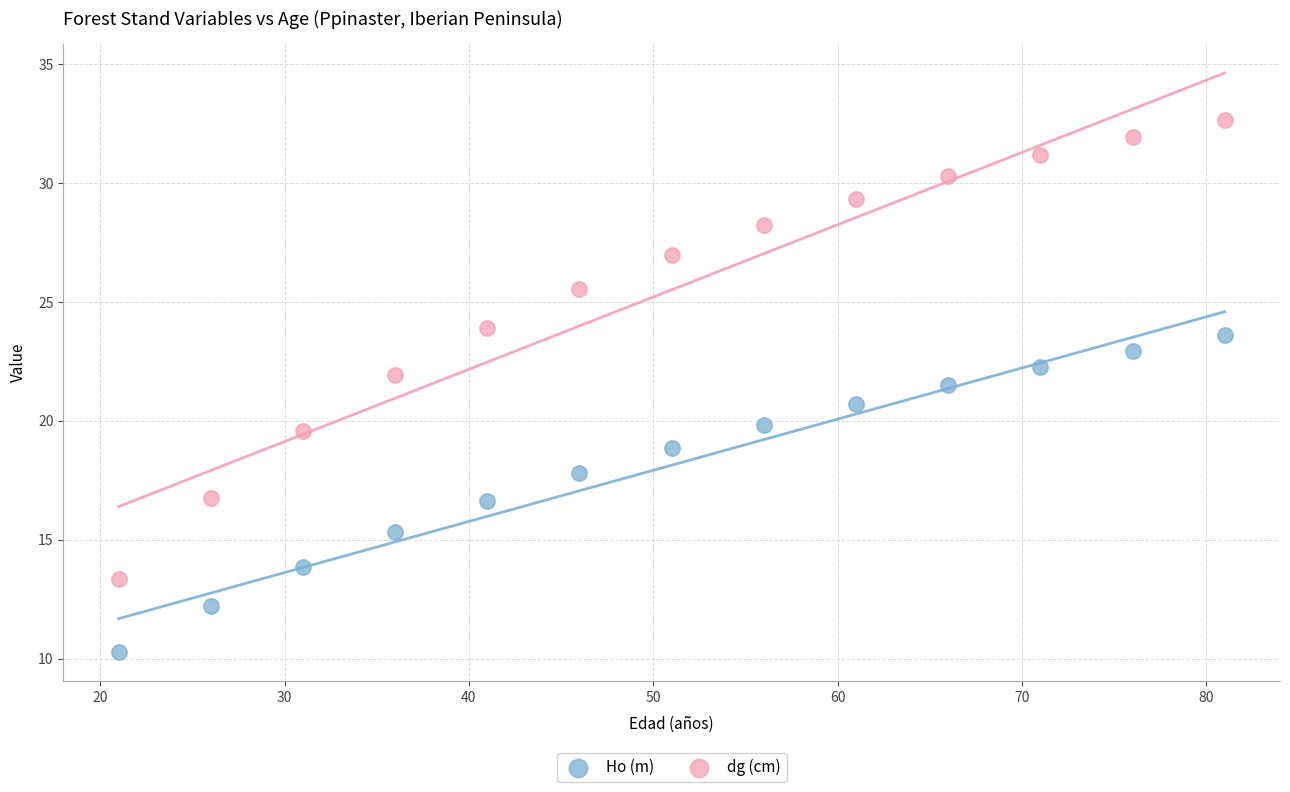

What is the X range (max minus min) for the scatter plot?

60.0